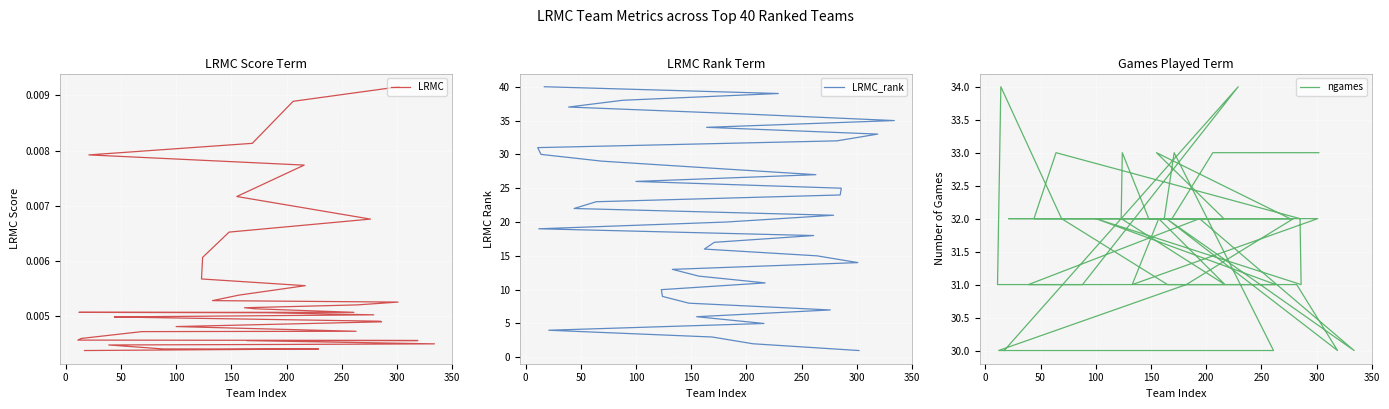

True or false: ngames and LRMC intersect in this chart.

False